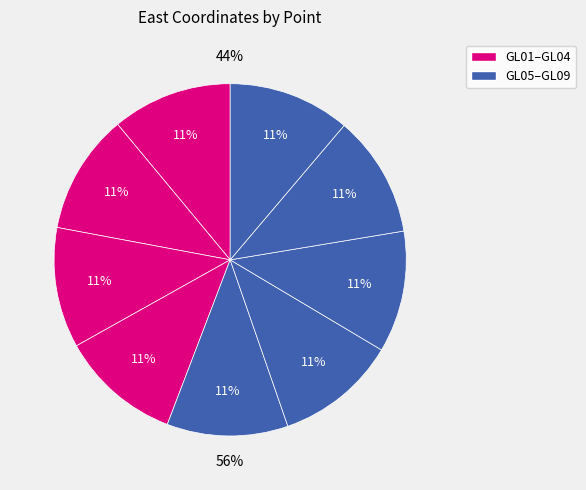

Which has a higher value, GL05 or GL04?

GL05